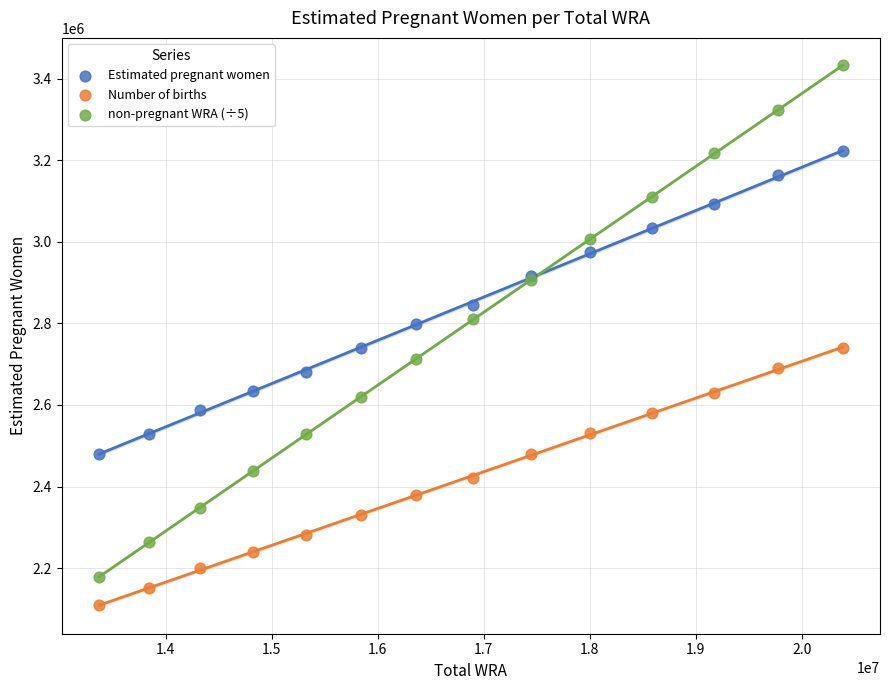

Which series reaches the minimum Y coordinate?

Number of births